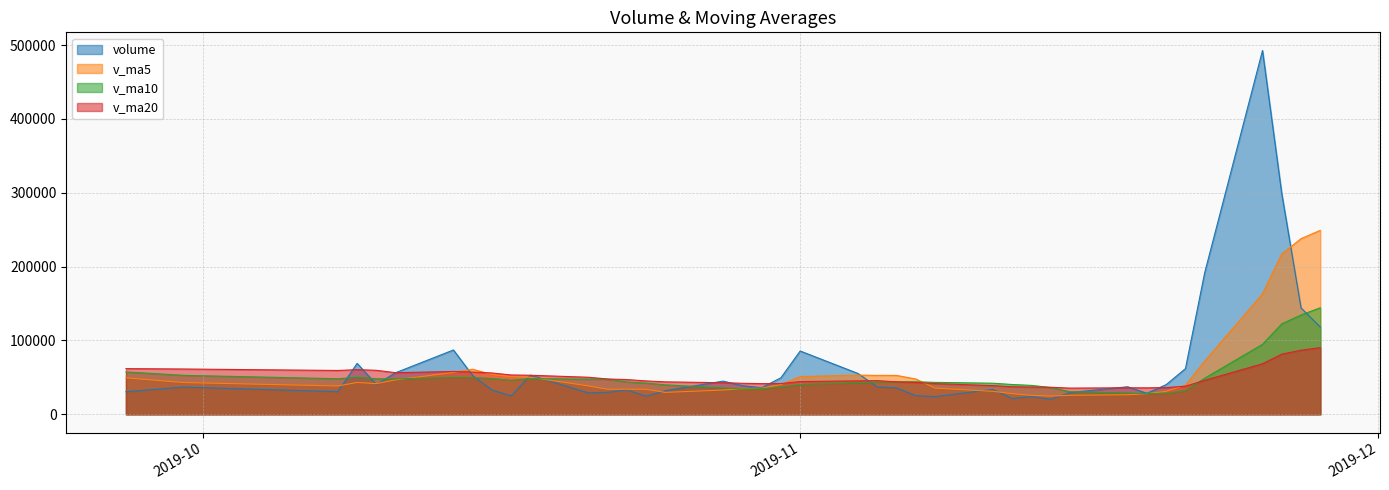

What is the difference between the v_ma10 values at 2019-10-31 and 2019-10-08?

11098.8